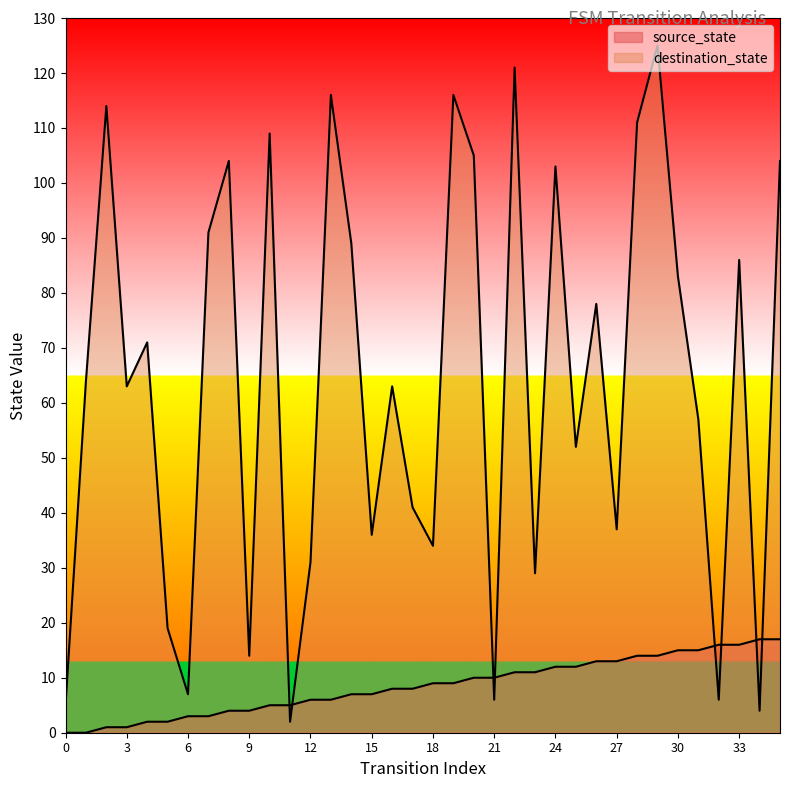

True or false: destination_state has more than 2 interior local peaks.

True